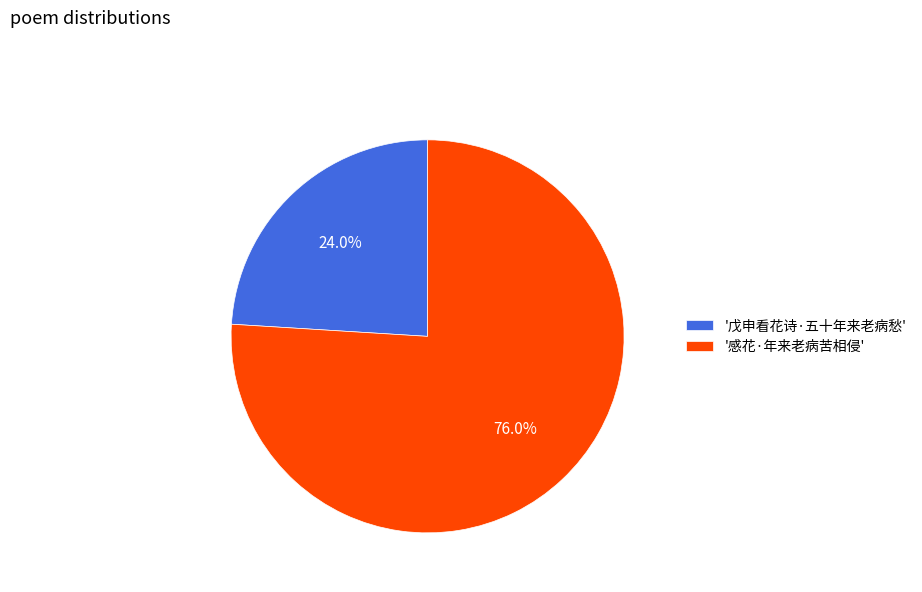

What is the largest slice in the pie chart?

'感花·年来老病苦相侵'